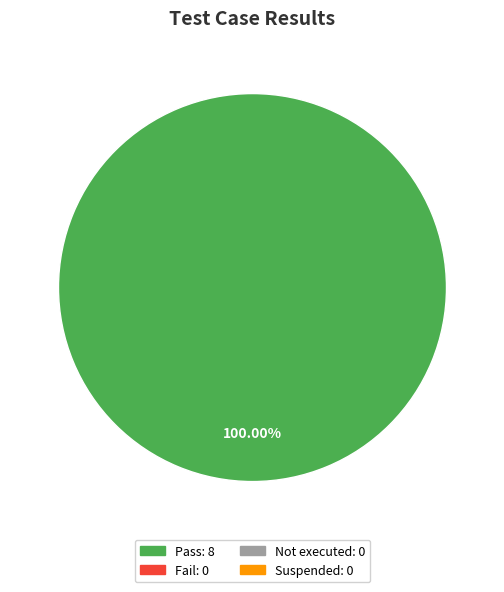

Is there any slice that represents more than half of the pie?

Yes